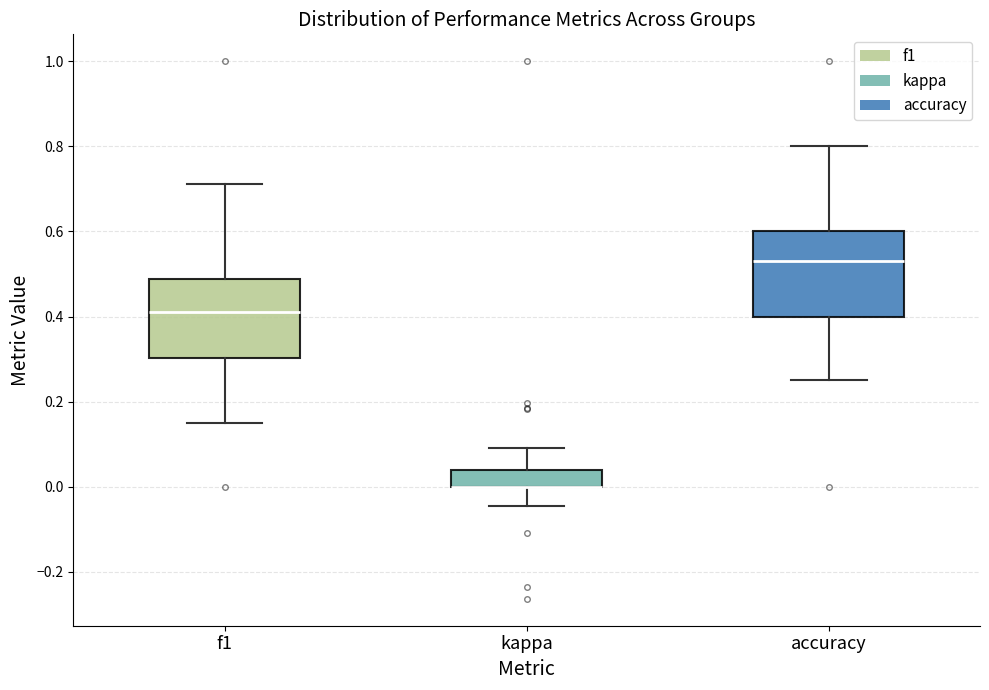

Where is the lower edge of the box for kappa on the y-axis? The values are not printed on the chart, so give them approximately, as read against the axis.

0.00